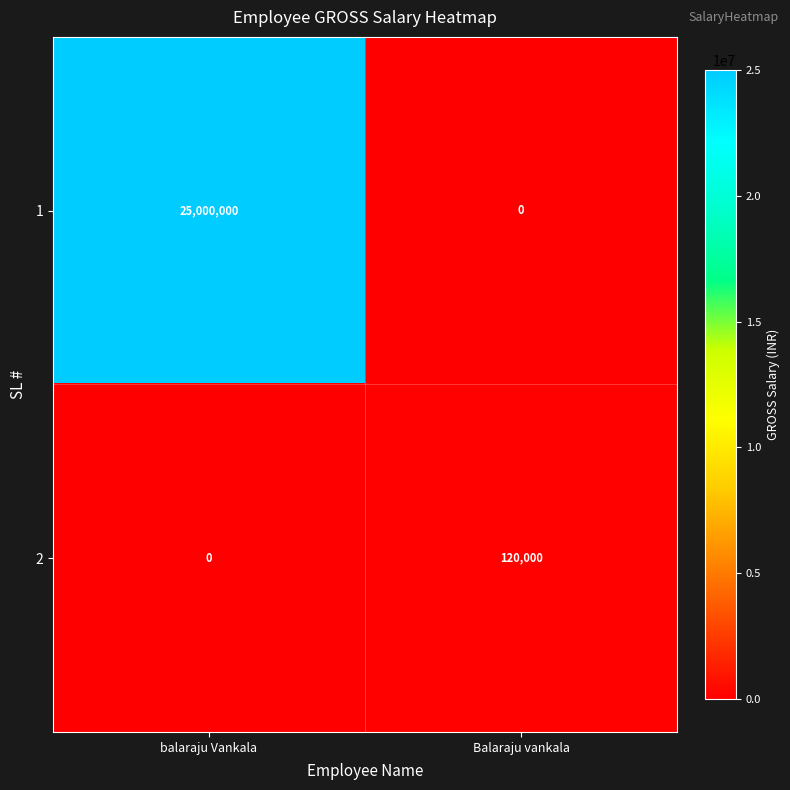

What is the difference between the 2 values at Balaraju vankala and balaraju Vankala?

120000